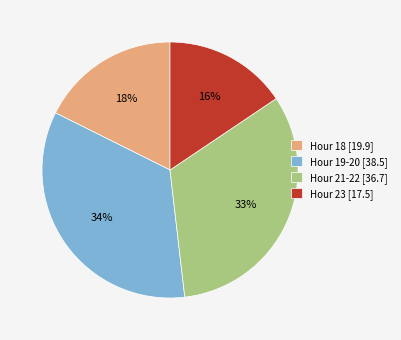

To the nearest percent, what percentage of the pie is Hour 19-20 [38.5]?

34%